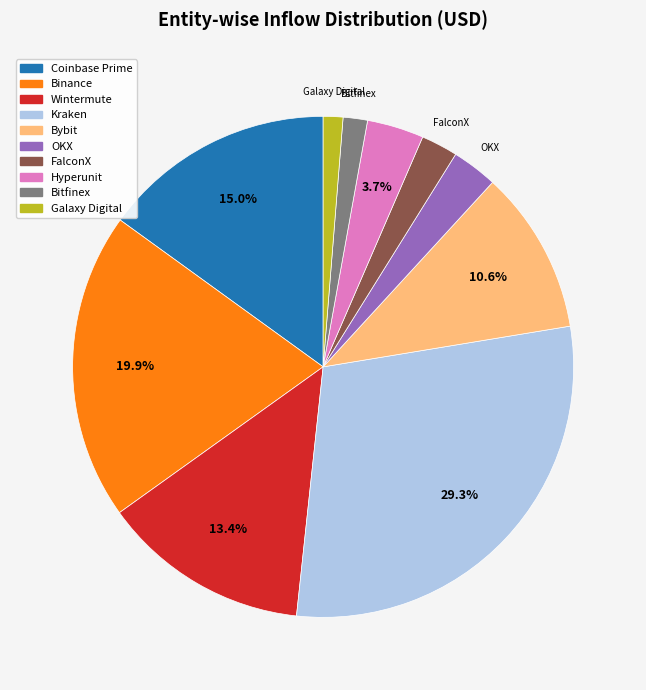

To the nearest percent, what percentage of the pie is Coinbase Prime?

15%